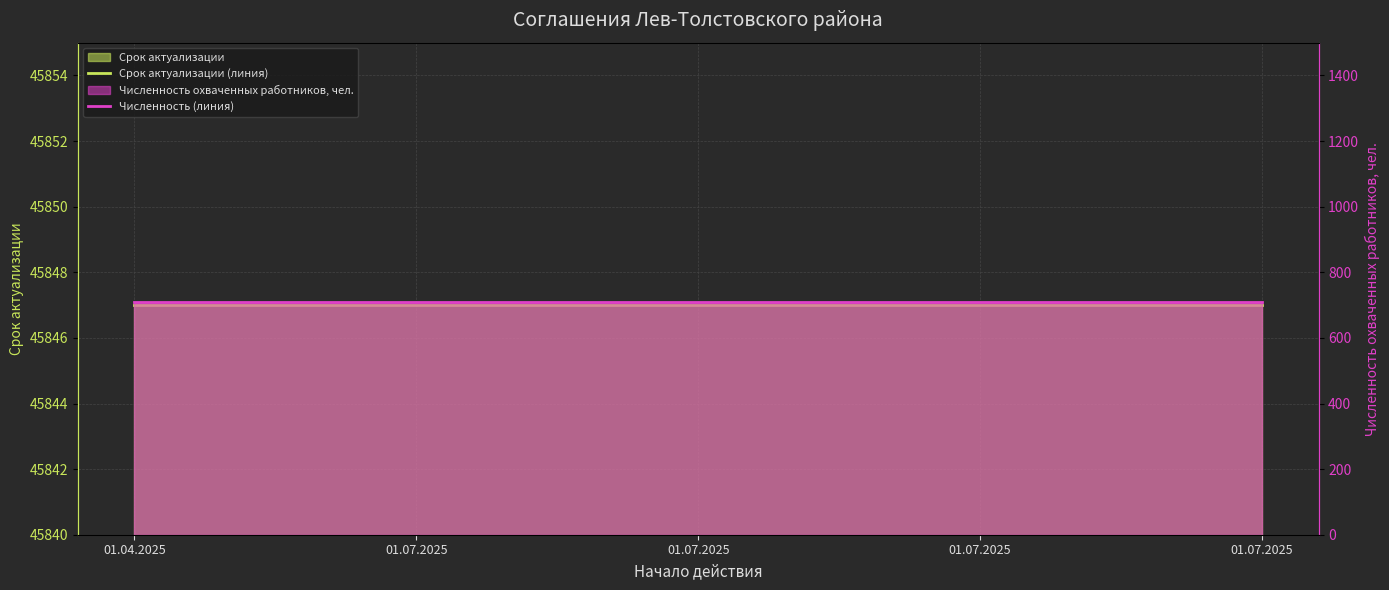

Reading left to right, transcribe all the data shown in this chart.

Срок актуализации (линия): 45847.0	45847.0	45847.0	45847.0	45847.0
Численность (линия): 708.0	708.0	708.0	708.0	708.0